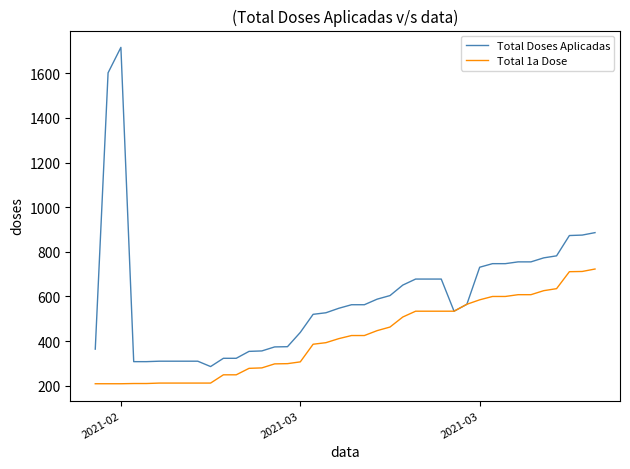

List the series in order of their overall mean, lowest first.

Total 1a Dose, Total Doses Aplicadas